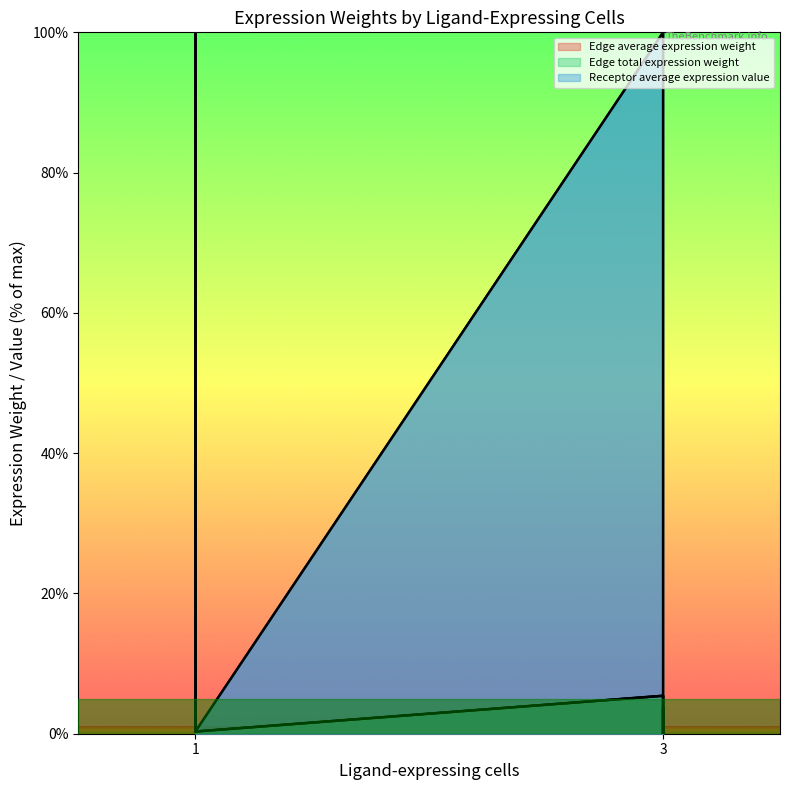

True or false: Edge total expression weight has a value of 0.1 at 3.

False